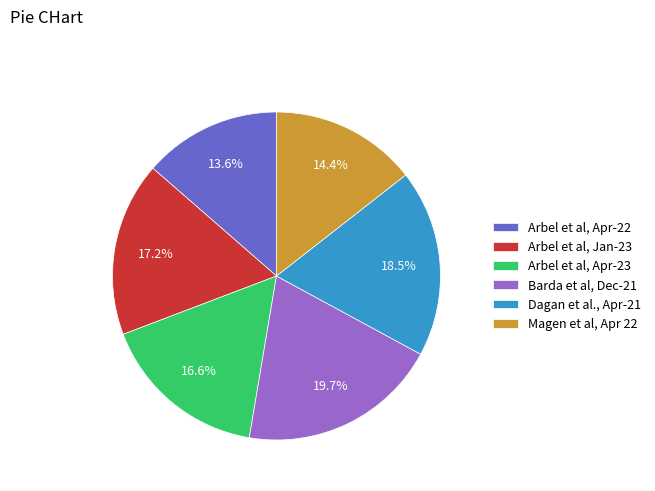

Is Arbel et al, Jan-23 the majority of the pie?

No